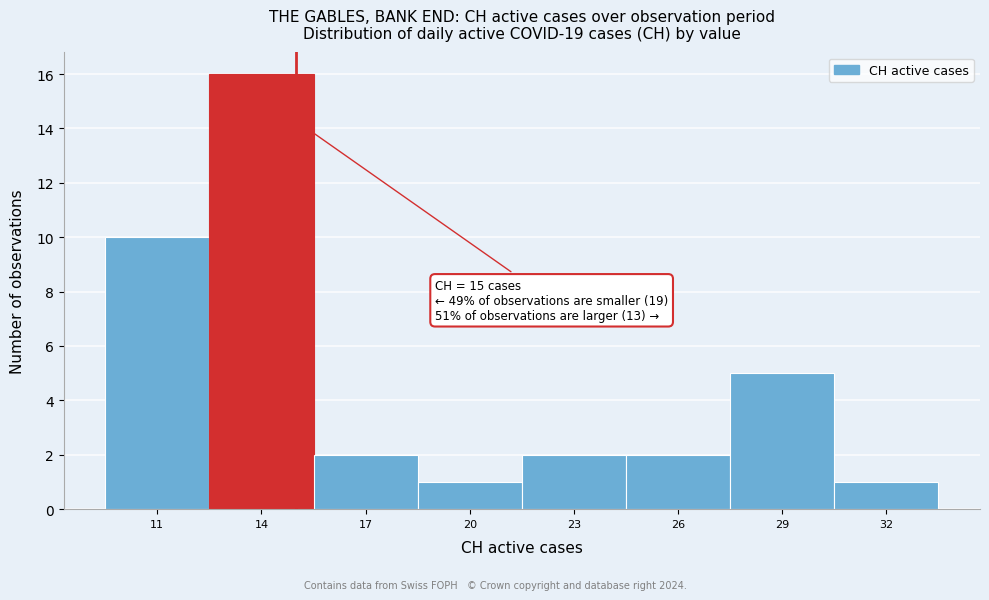

Over which range of the x-axis is the bar tallest?

12.5 to 15.5